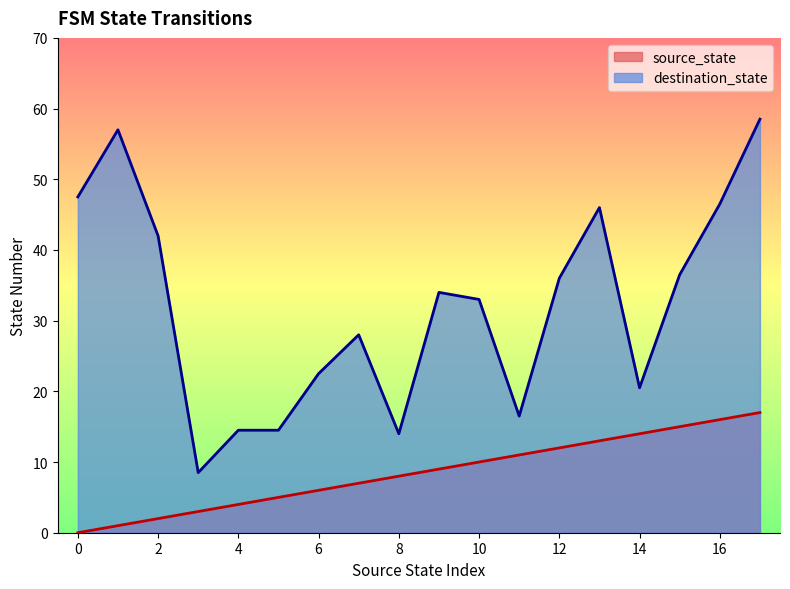

What is the difference between the maximum and minimum values in the source_state series?

17.0